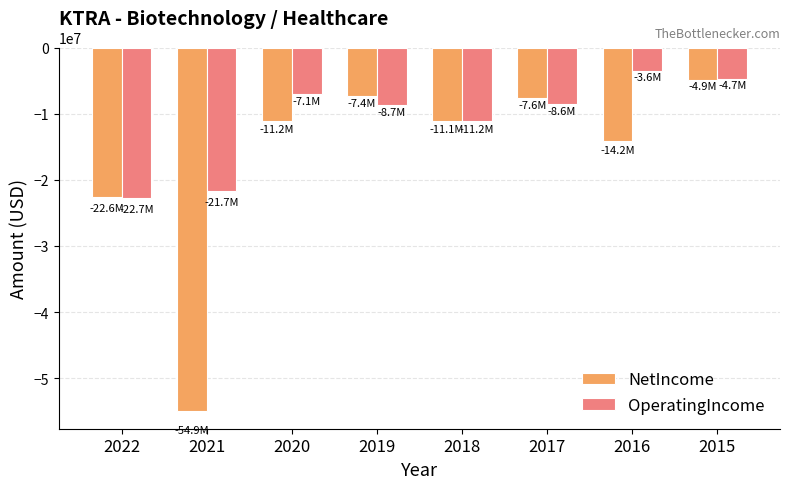

The value of OperatingIncome at 2015 is -7808892. True or false?

False